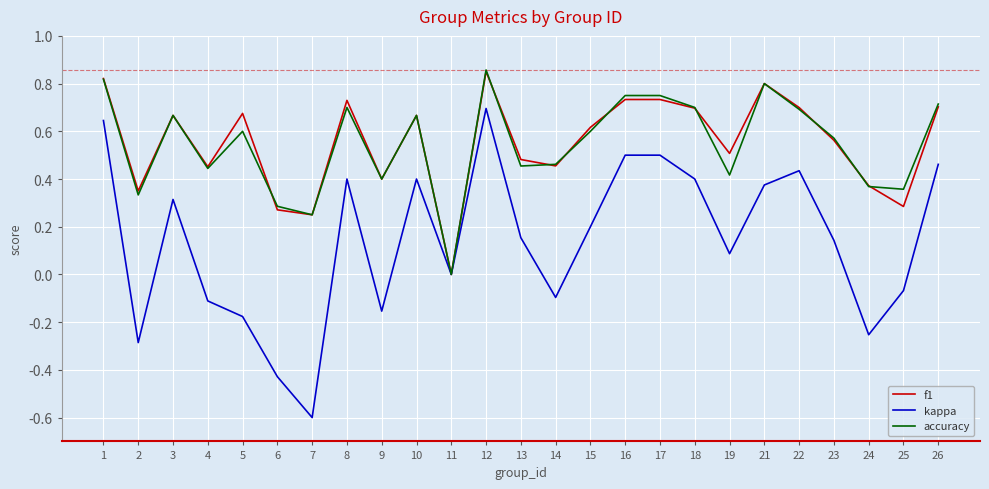

Which series has the largest range (max minus min)?

kappa